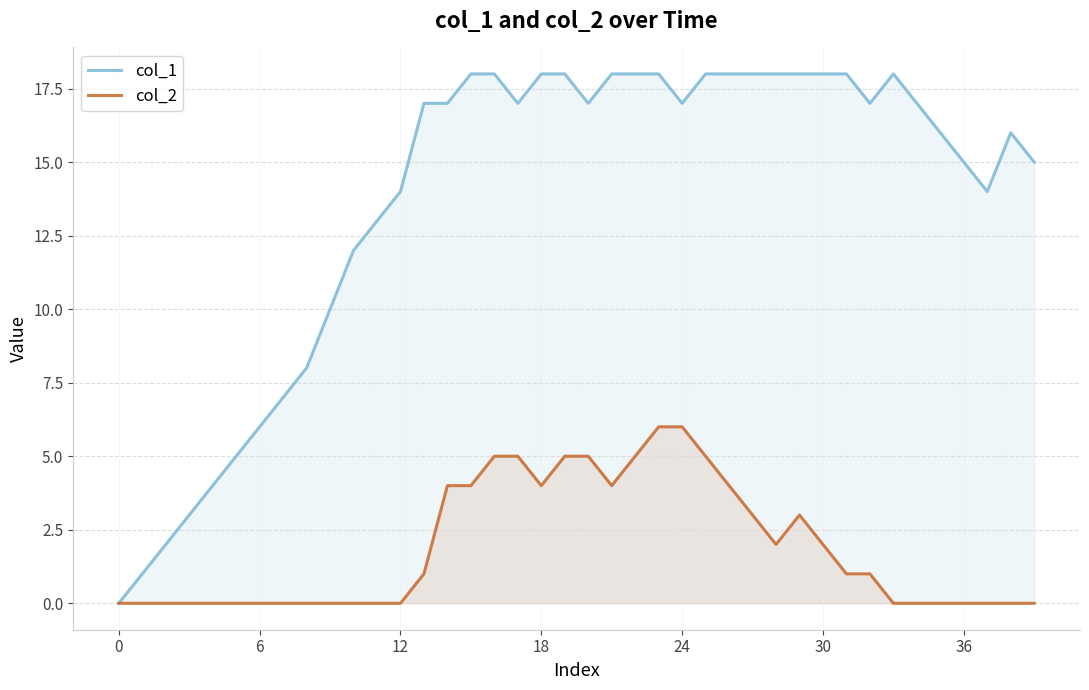

How many lines are shown in the chart?

2